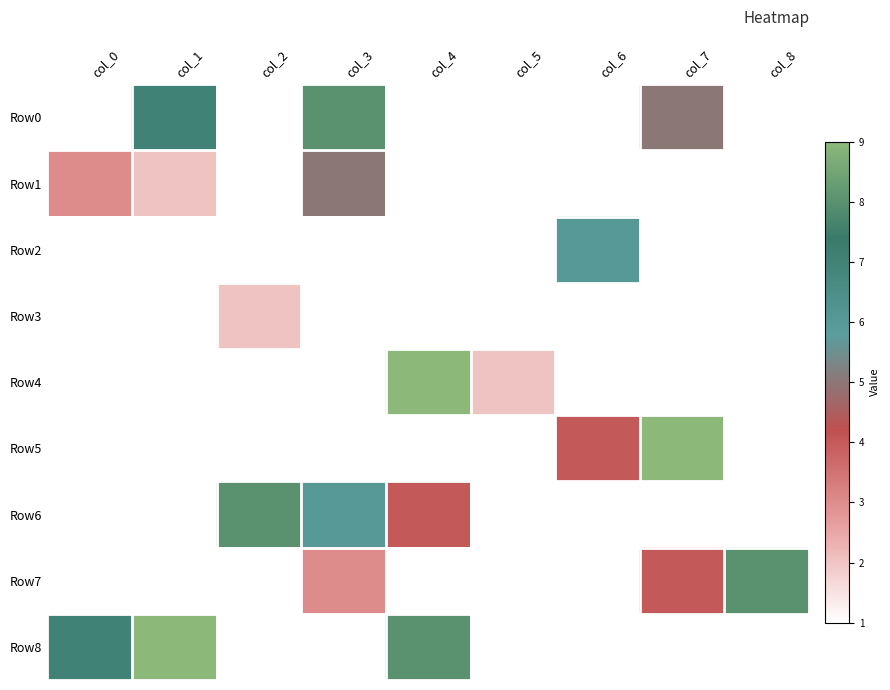

Which series has the widest spread of values?

Row4